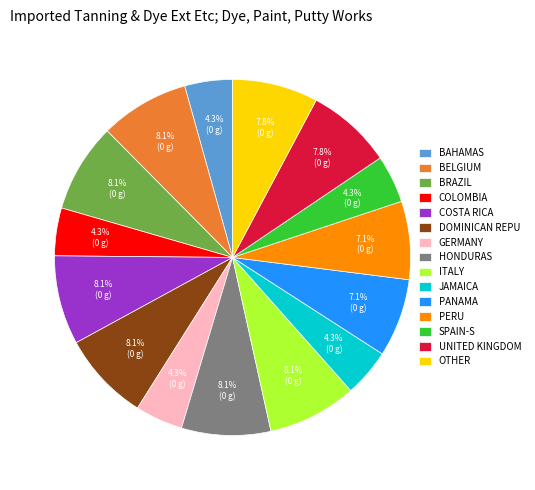

How many slices are in this pie chart?

15